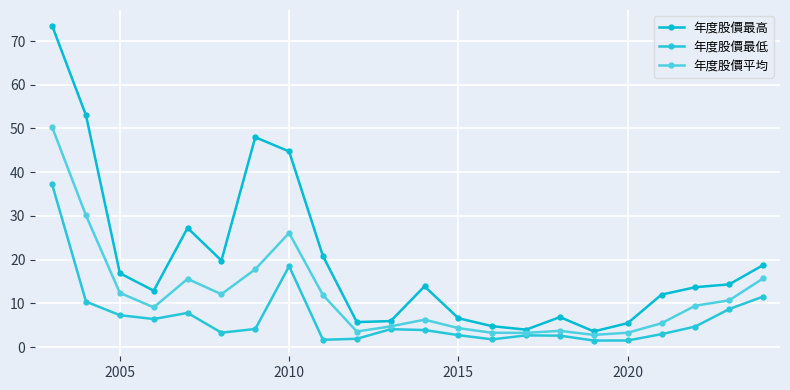

How many interior local peaks does the 年度股價最高 series have?

4